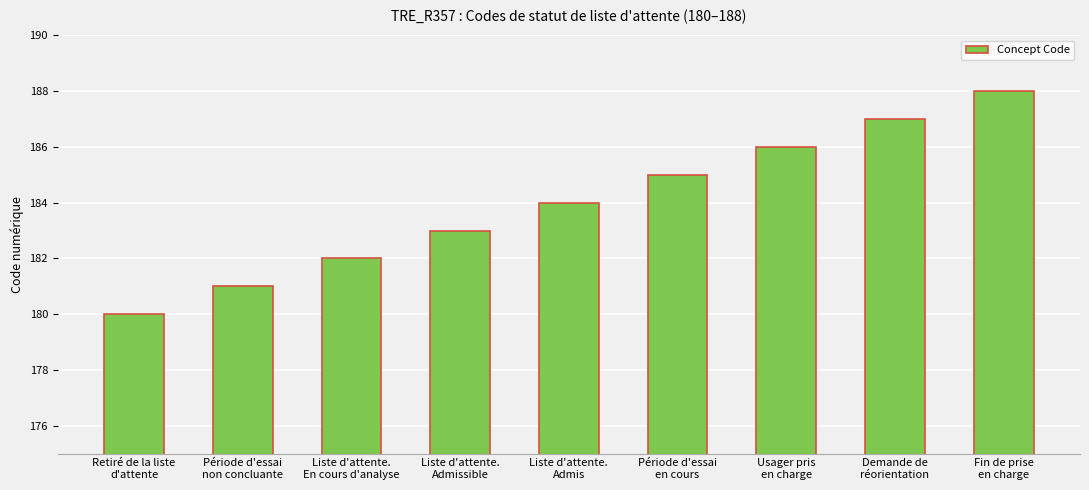

How many data points are less than 184?

4